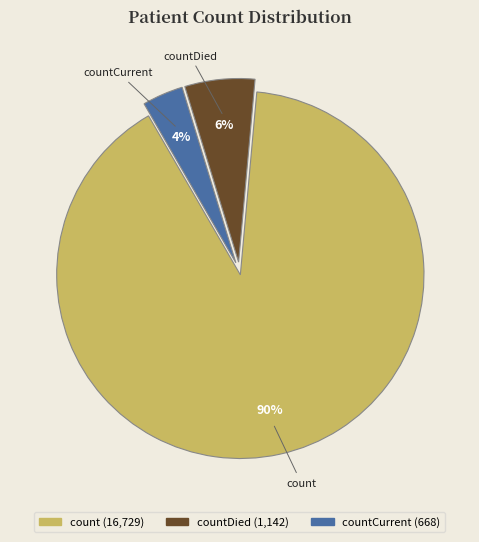

True or false: countCurrent accounts for 4% of the total.

True